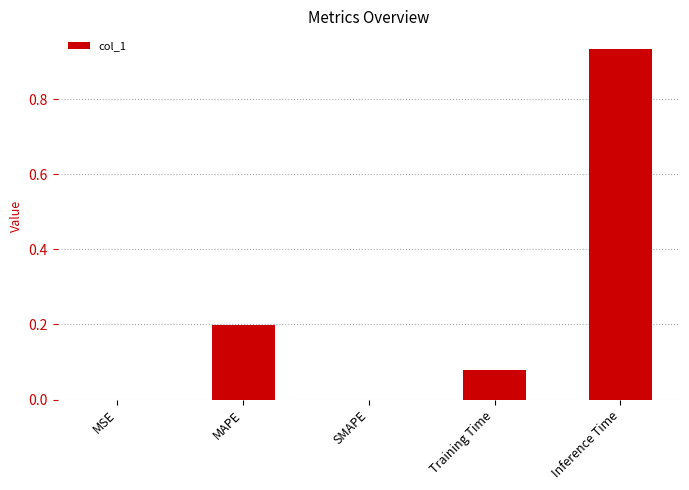

Which category has the highest value across all series?

Inference Time